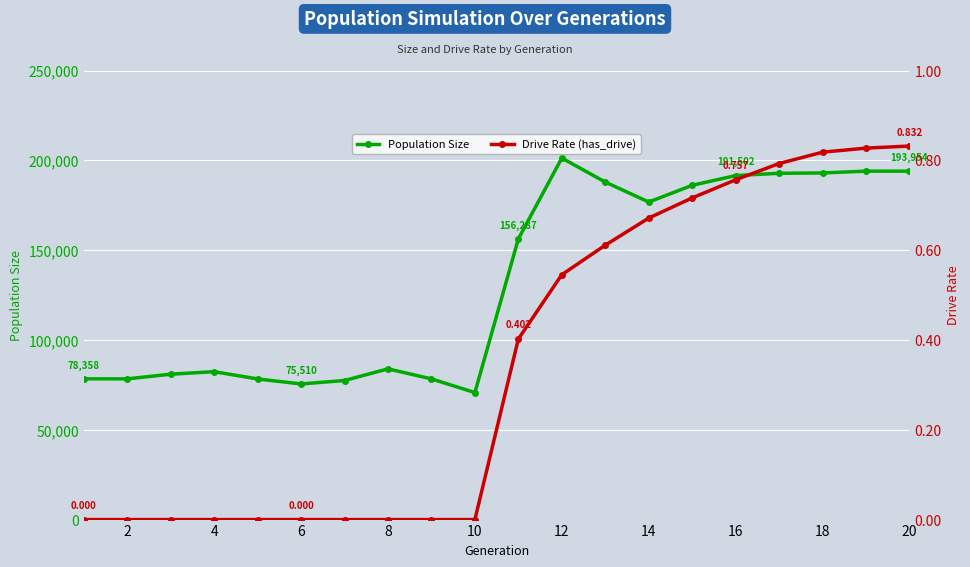

True or false: Population Size has more than 0 interior local peaks.

True